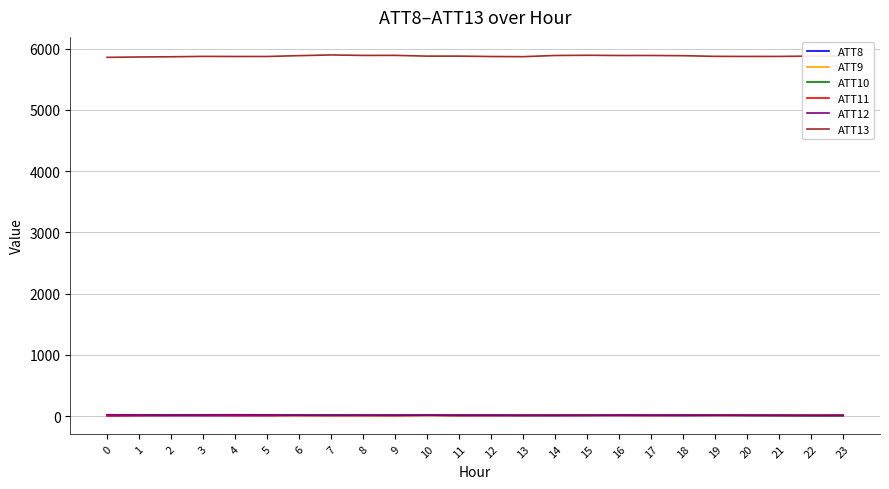

Is it true that ATT11 equals 4.5 at 0?

True